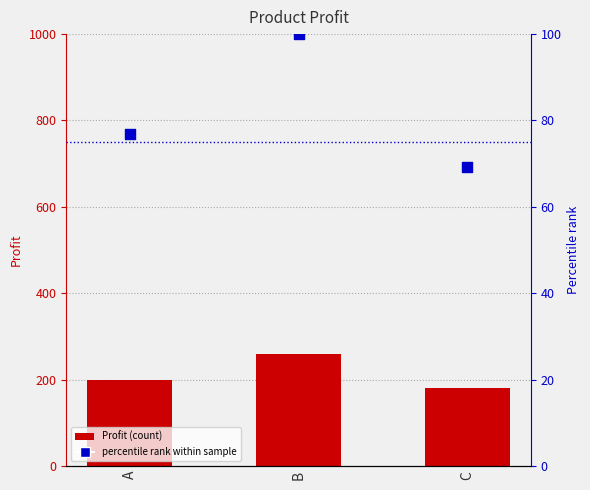

Is the value of percentile rank within sample at A greater than the value of Profit (count) at C?

No